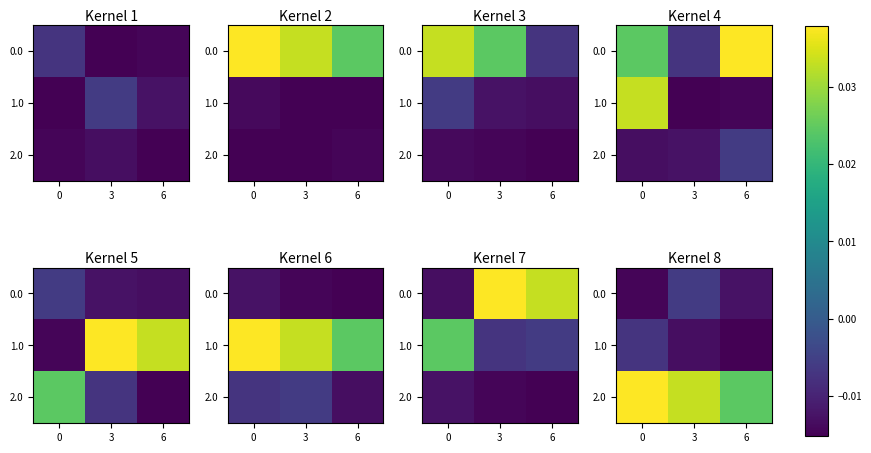

At which label is 0.0 closest to 0?

3